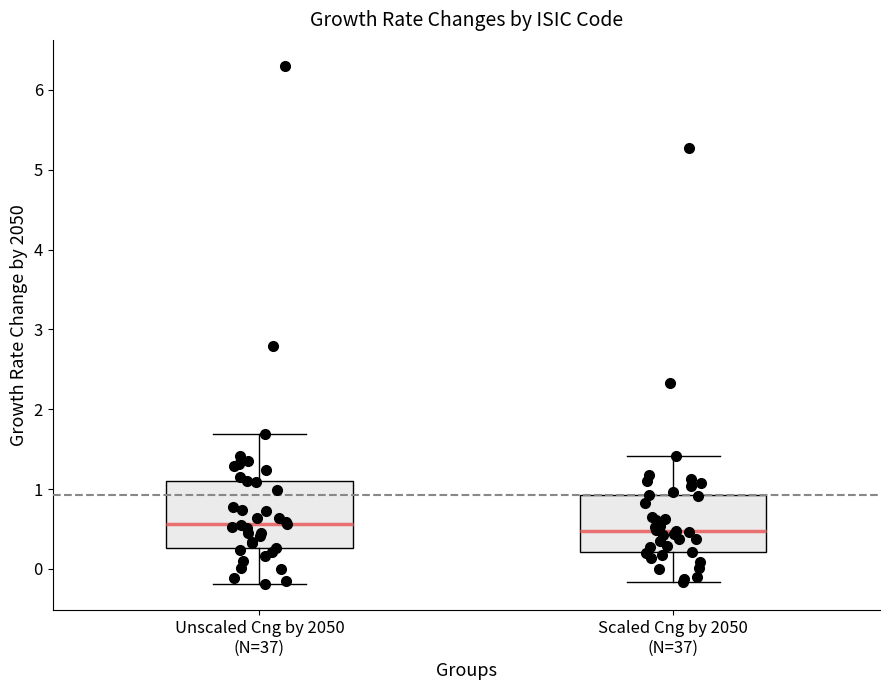

Reading left to right, read every box against the y-axis: the position of its median line, the range the box covers, and the ends of its whiskers. The values are not printed on the chart, so give them approximately, as read against the axis.

Unscaled Cng by 2050 (N=37): median 0.6, box 0.3 to 1.1, whiskers -0.2 to 1.7
Scaled Cng by 2050 (N=37): median 0.5, box 0.2 to 0.9, whiskers -0.2 to 1.4